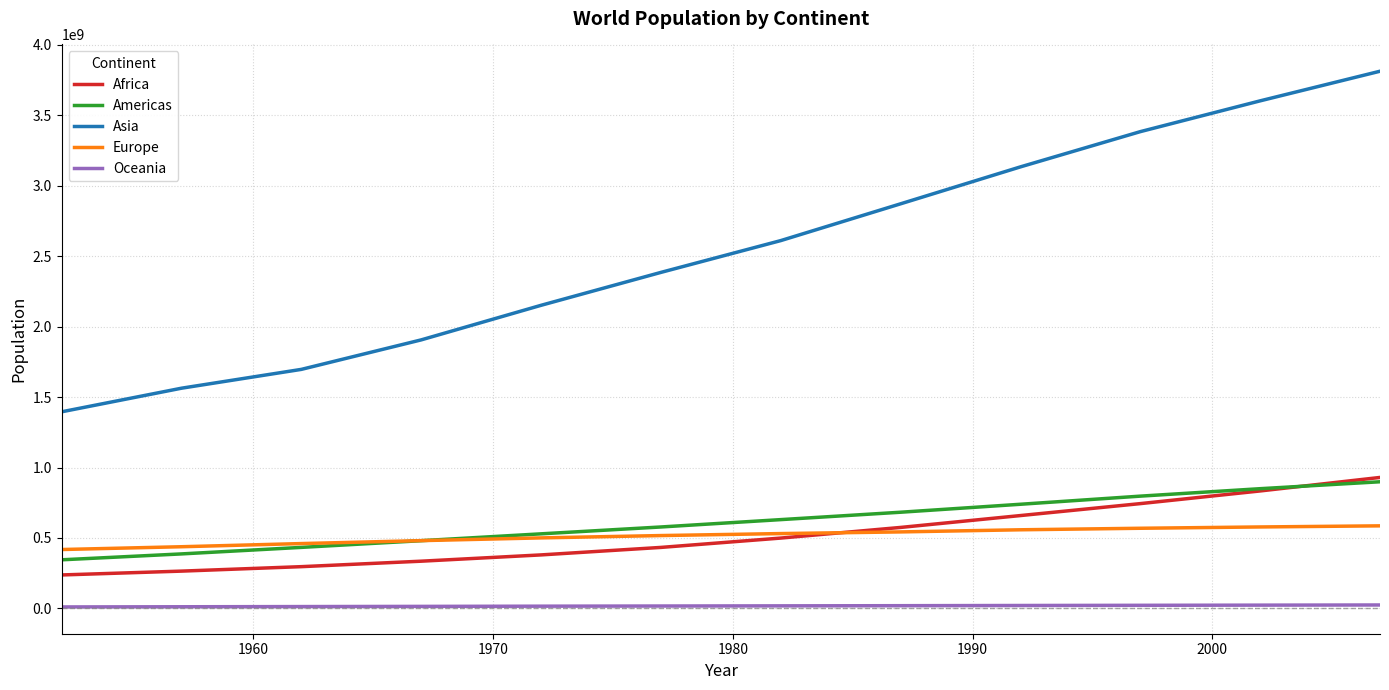

What is the maximum value for Africa?

929539692